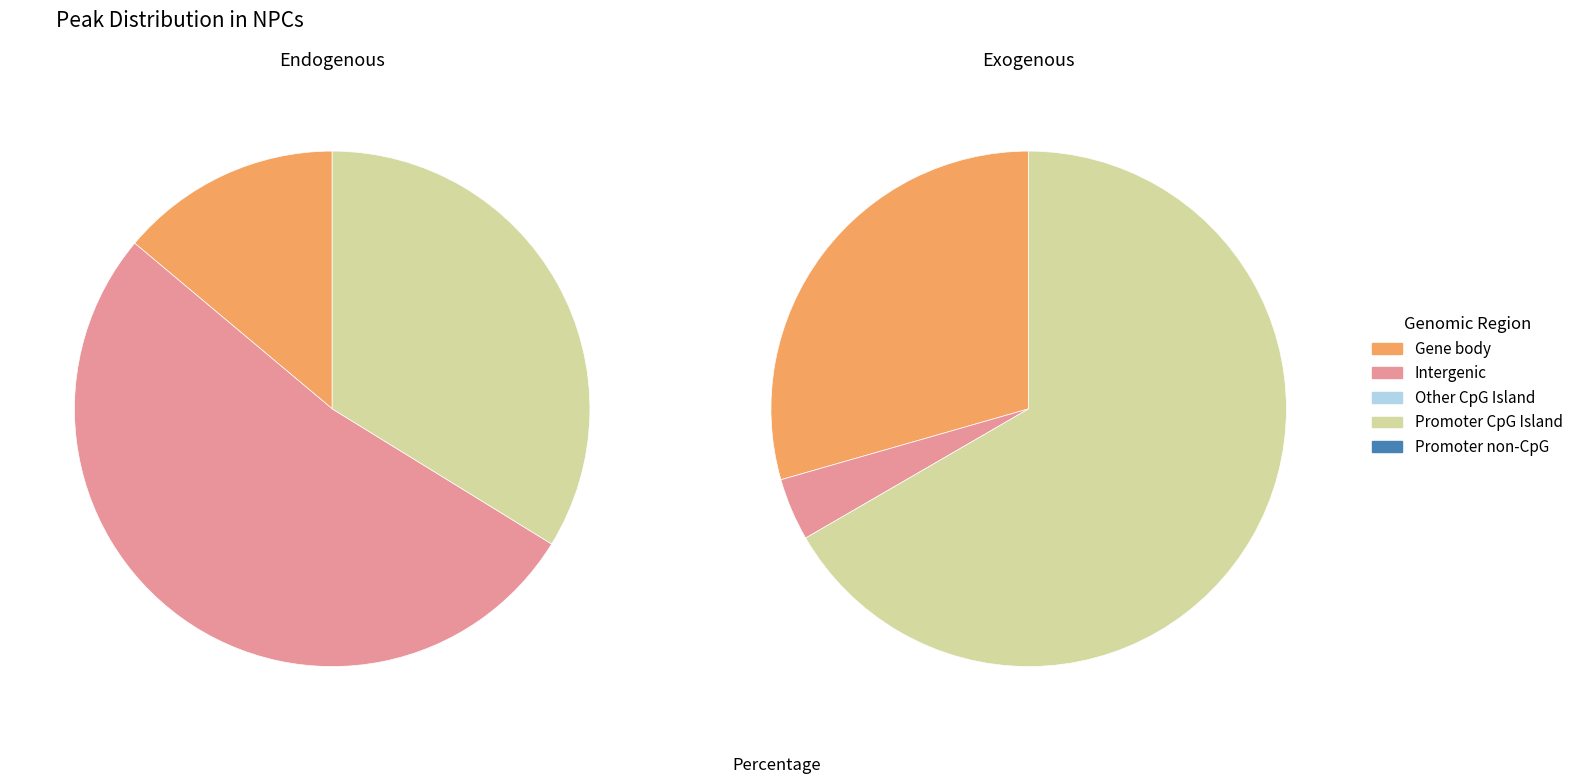

True or false: wa df accounts for 59% of the total.

False